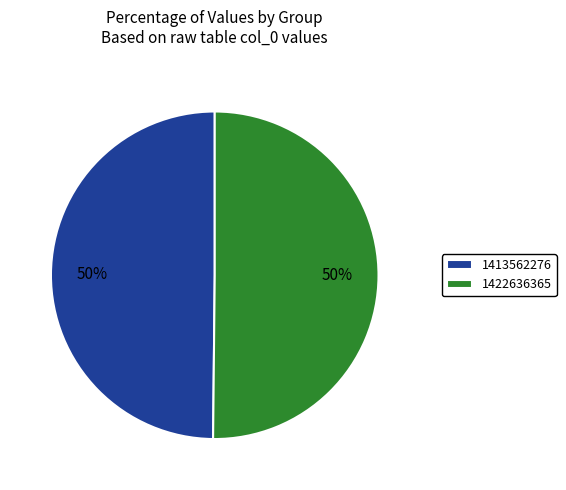

What is the ratio of the value at 1422636365 to the value at 1413562276?

1.0